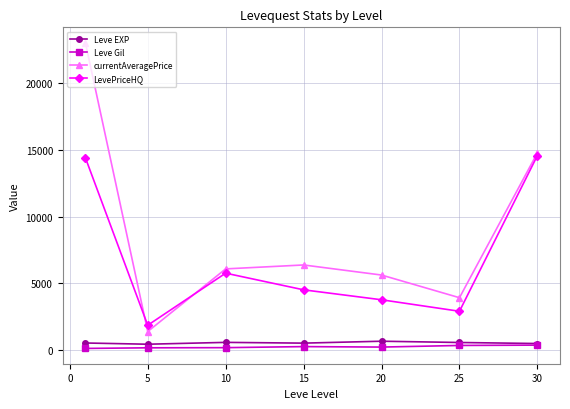

In LevePriceHQ, how many points are higher than both neighbors (excluding endpoints)?

1